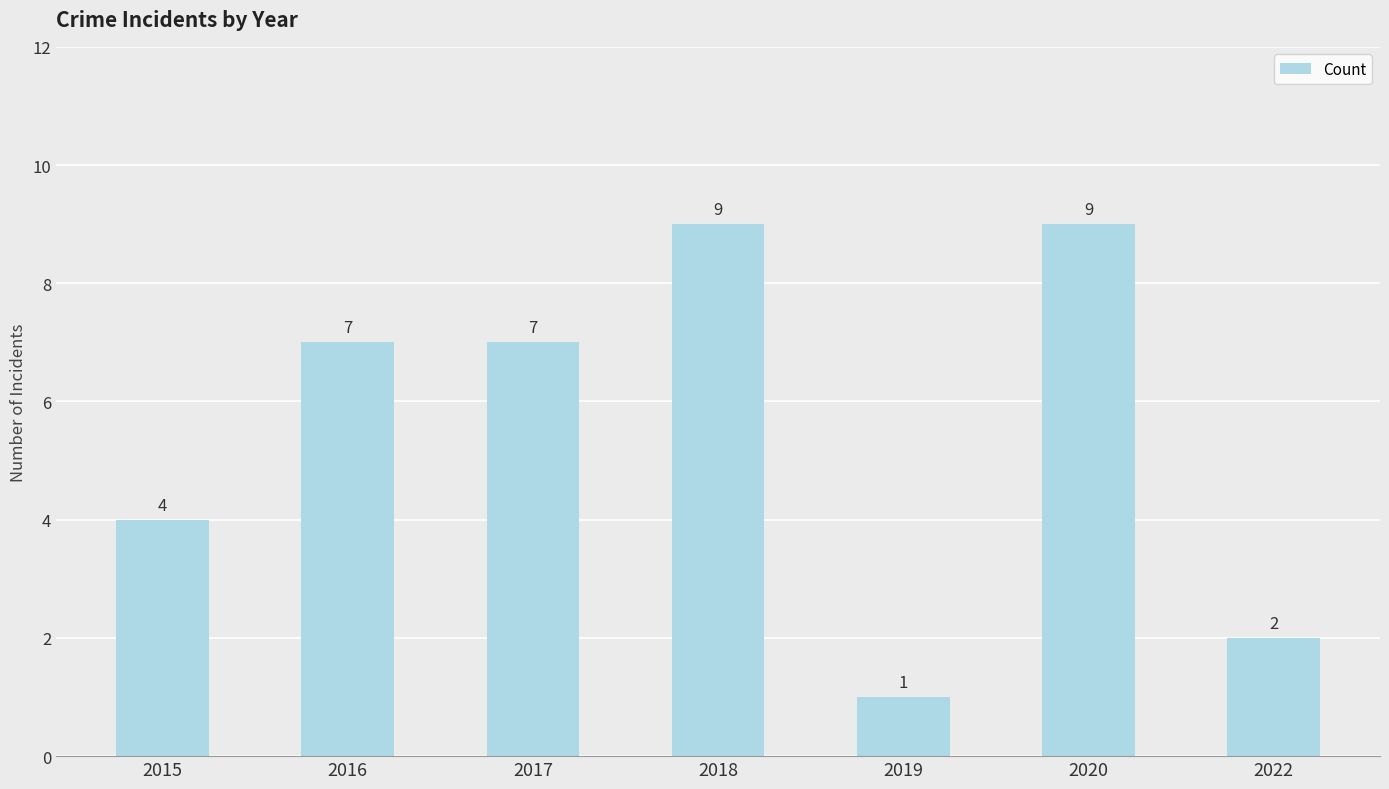

Reading left to right, transcribe all the data shown in this chart.

2015=4	2016=7	2017=7	2018=9	2019=1	2020=9	2022=2